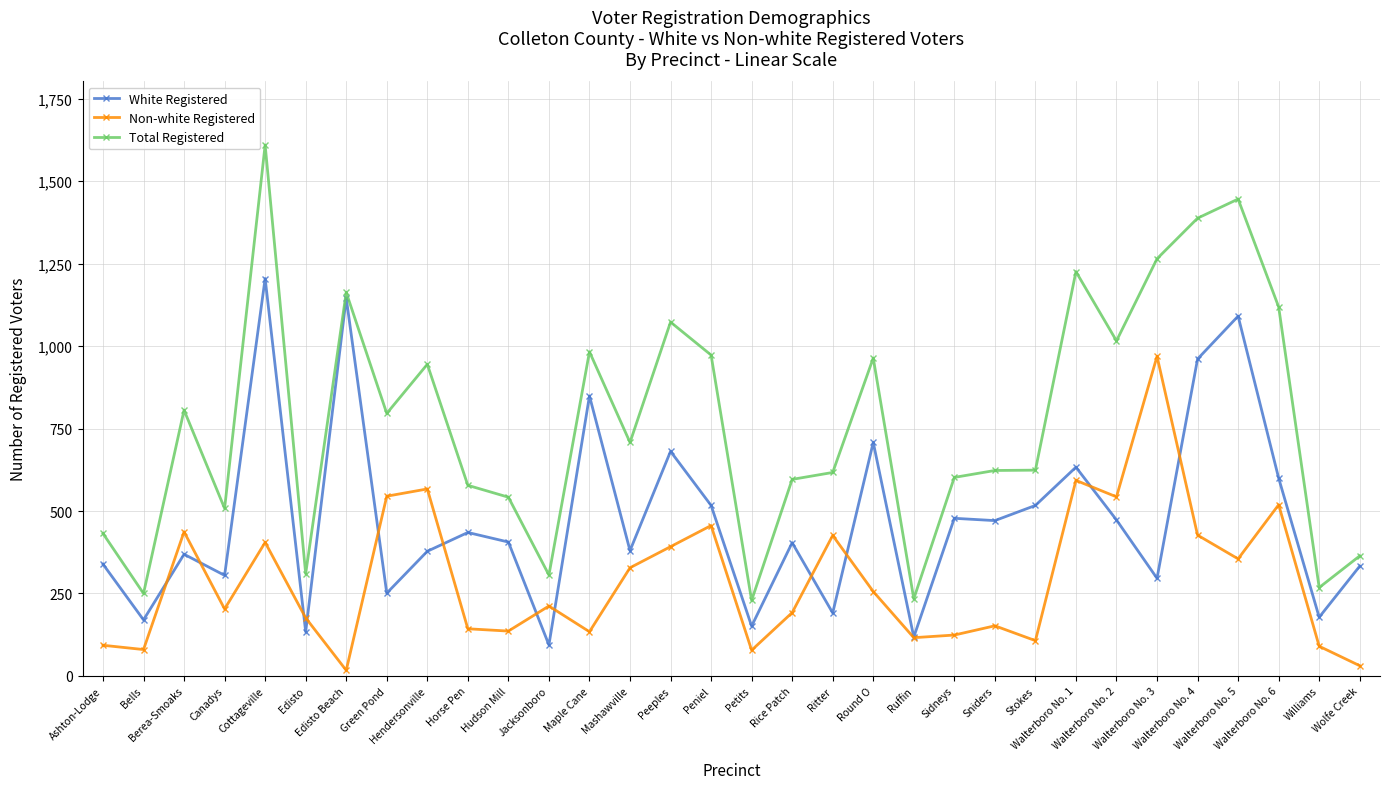

Does the chart have visible grid lines?

Yes